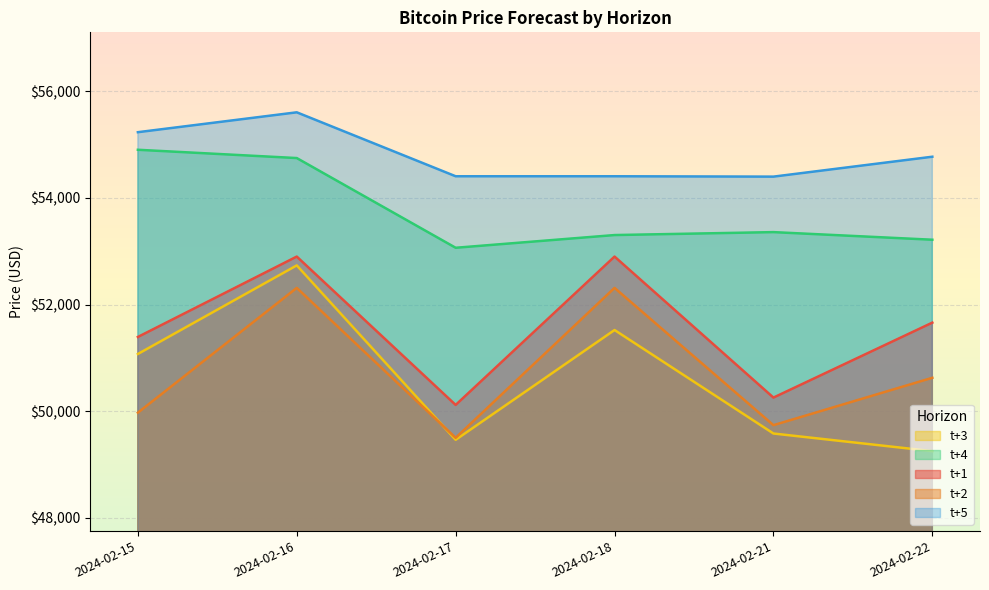

What is the average value of the t+5 series?

54803.0